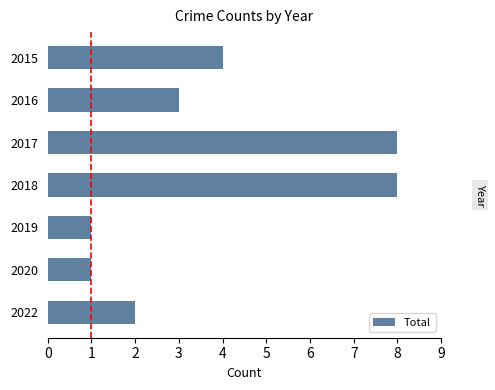

The chart shows a value of 8 at 2017. True or false?

True